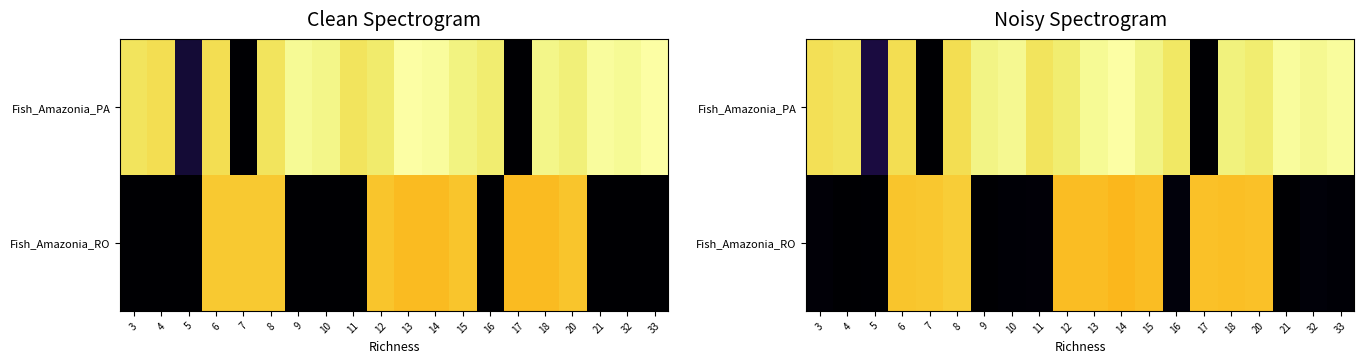

True or false: Fish_Amazonia_PA has a value of 1212.6 at 13.

True